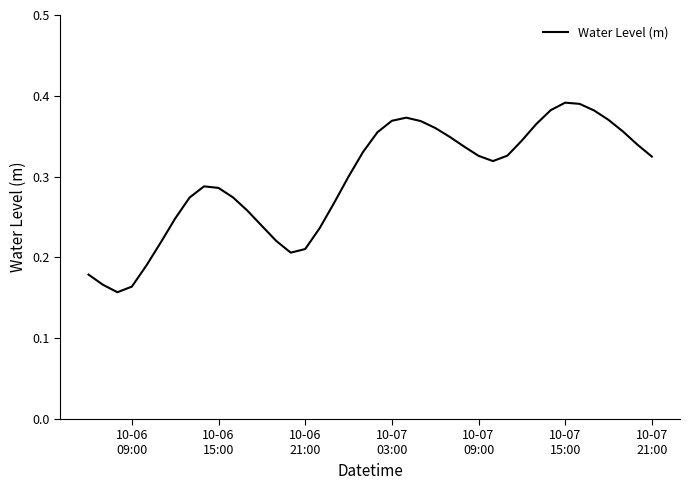

Count the values in the range 0 to 1.

40